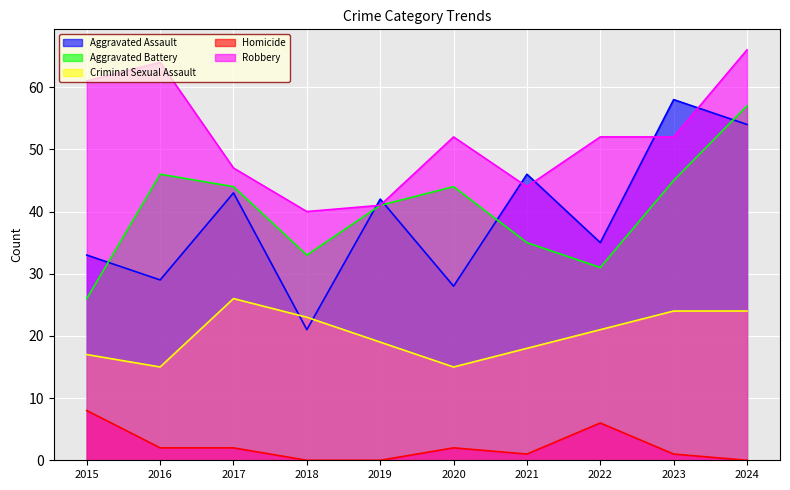

At which label does Criminal Sexual Assault first exceed 21?

2017